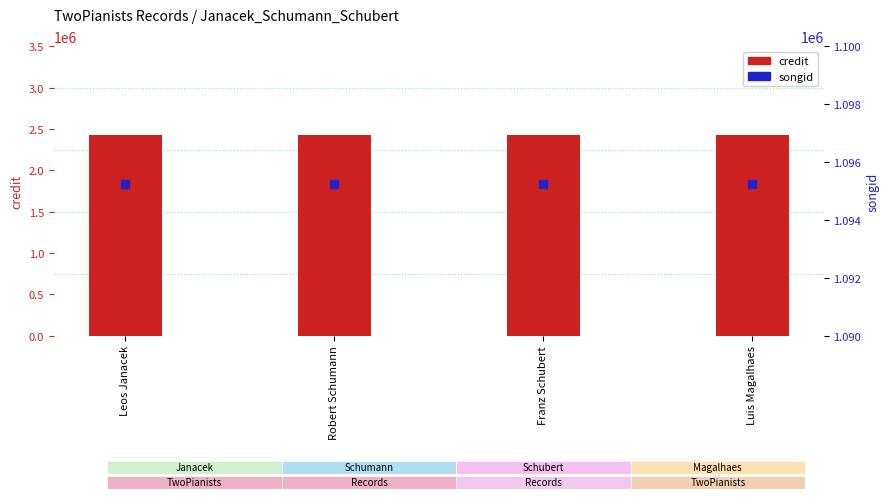

Which series contains the lowest Y value?

songid